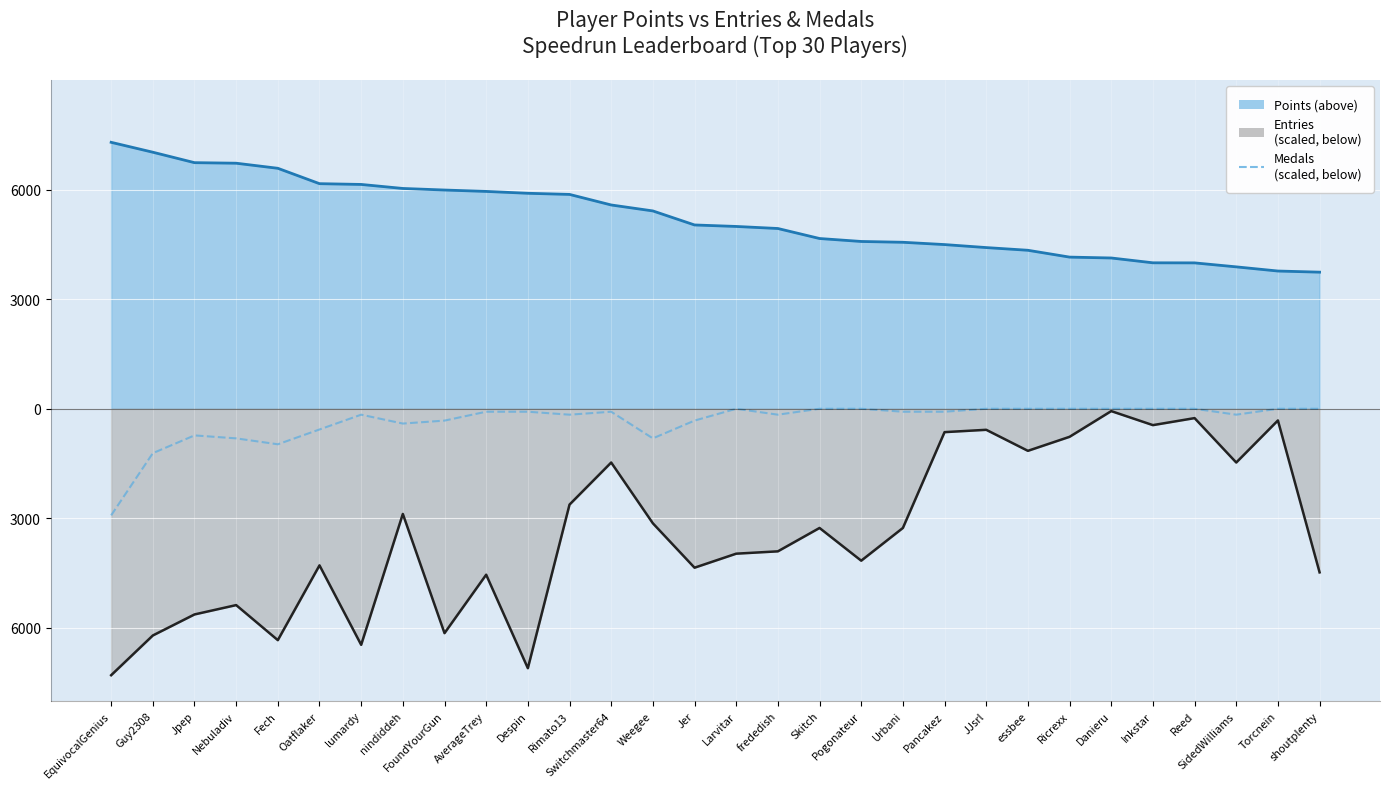

Reading right to left, extract all data points from this chart.

Points (line): shoutplenty=3739.0	Torcnein=3770.0	SidedWilliams=3884.0	Reed=3993.0	Inkstar=3995.0	Danieru=4127.0	Ricrexx=4151.0	essbee=4338.0	JJsrl=4412.0	Pancakez=4494.0	Urbani=4557.0	Pogonateur=4579.0	Skitch=4660.0	frededish=4934.0	Larvitar=4990.0	Jer=5031.0	Weegee=5415.0	Switchmaster64=5578.0	Rimato13=5867.0	Despin=5898.0	AverageTrey=5949.0	FoundYourGun=5987.0	nindiddeh=6030.0	lumardy=6140.0	Oatflaker=6161.0	Fech=6582.0	Nebuladiv=6721.0	Jpep=6736.0	Guy2308=7022.0	EquivocalGenius=7293.0
Entries (line): shoutplenty=-4478.2	Torcnein=-319.9	SidedWilliams=-1471.4	Reed=-255.9	Inkstar=-447.8	Danieru=-64.0	Ricrexx=-767.7	essbee=-1151.5	JJsrl=-575.8	Pancakez=-639.7	Urbani=-3262.7	Pogonateur=-4158.3	Skitch=-3262.7	frededish=-3902.4	Larvitar=-3966.4	Jer=-4350.2	Weegee=-3134.7	Switchmaster64=-1471.4	Rimato13=-2622.9	Despin=-7101.1	AverageTrey=-4542.1	FoundYourGun=-6141.5	nindiddeh=-2878.8	lumardy=-6461.3	Oatflaker=-4286.2	Fech=-6333.4	Nebuladiv=-5373.8	Jpep=-5629.7	Guy2308=-6205.4	EquivocalGenius=-7293.0
Medals (scaled, negated): shoutplenty=-0.0	Torcnein=-0.0	SidedWilliams=-162.1	Reed=-0.0	Inkstar=-0.0	Danieru=-0.0	Ricrexx=-0.0	essbee=-0.0	JJsrl=-0.0	Pancakez=-81.0	Urbani=-81.0	Pogonateur=-0.0	Skitch=-0.0	frededish=-162.1	Larvitar=-0.0	Jer=-324.1	Weegee=-810.3	Switchmaster64=-81.0	Rimato13=-162.1	Despin=-81.0	AverageTrey=-81.0	FoundYourGun=-324.1	nindiddeh=-405.2	lumardy=-162.1	Oatflaker=-567.2	Fech=-972.4	Nebuladiv=-810.3	Jpep=-729.3	Guy2308=-1215.5	EquivocalGenius=-2917.2